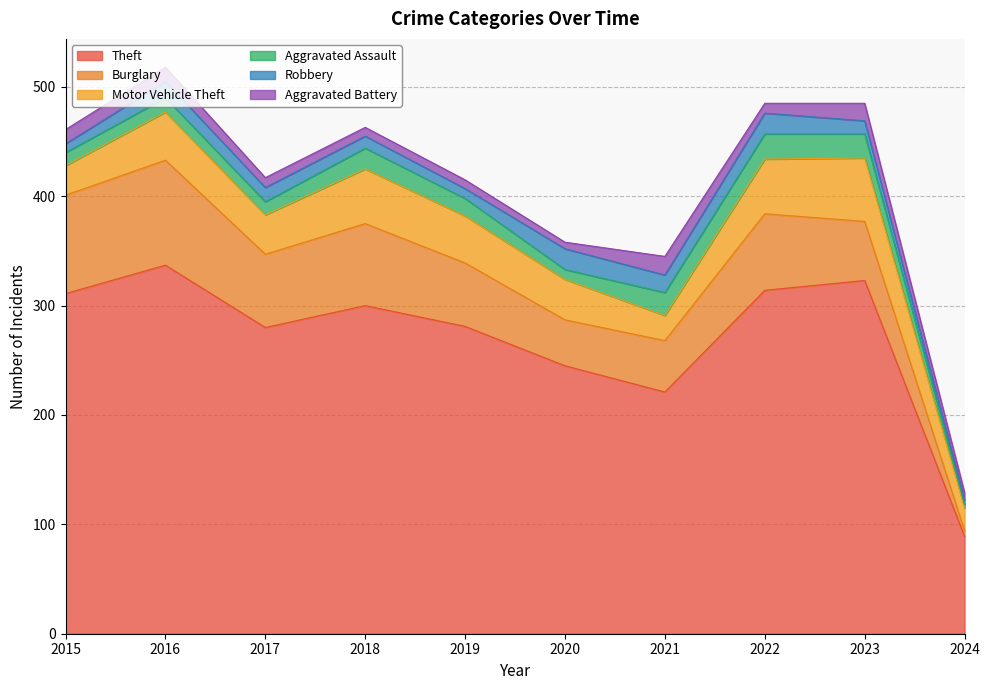

At which category does the chart reach its peak across all series?

2016